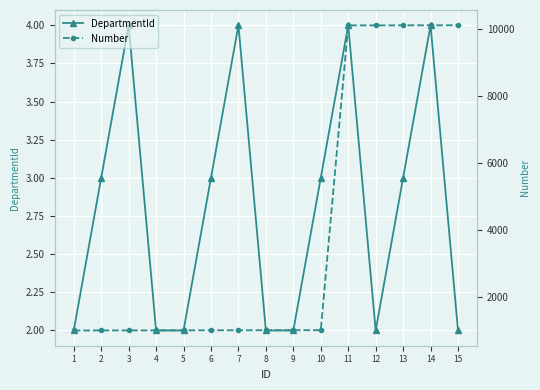

What is the difference between the second highest and minimum values in the DepartmentId series?

2